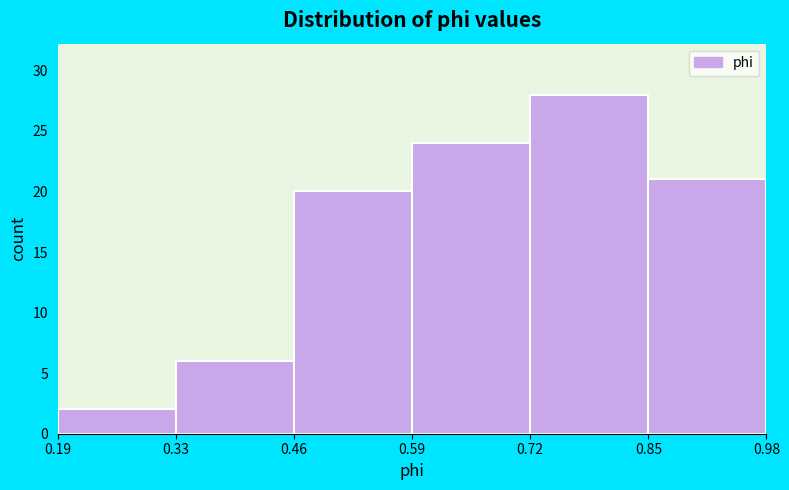

What is the height of the bar covering 0.19 to 0.33 on the x-axis? The values are not printed on the chart, so give them approximately, as read against the axis.

2